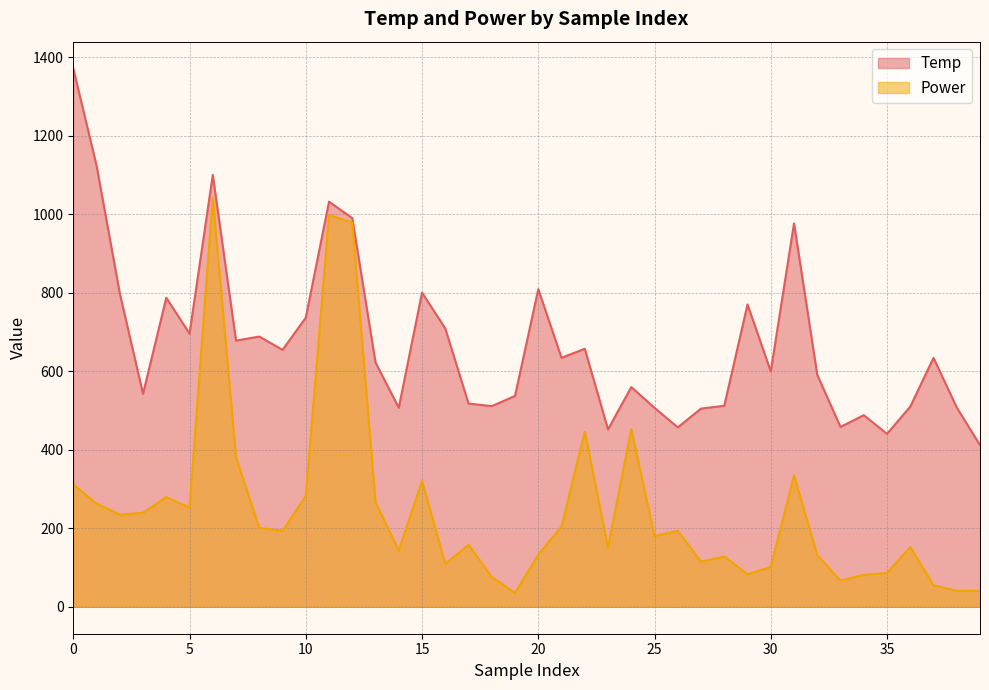

How many interior local peaks does the Power series have?

11